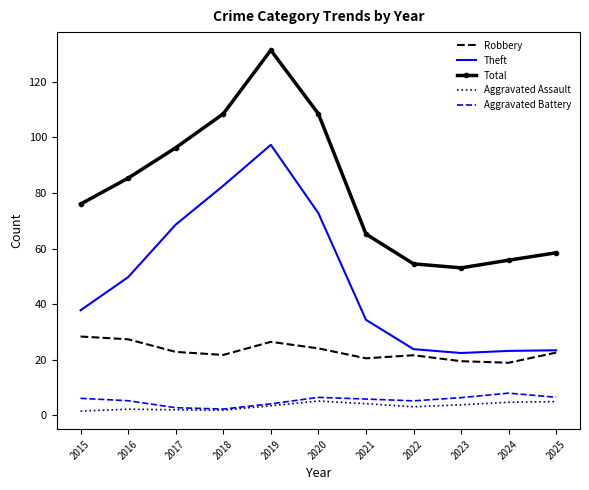

What is the total value across all series at 2024?

110.6